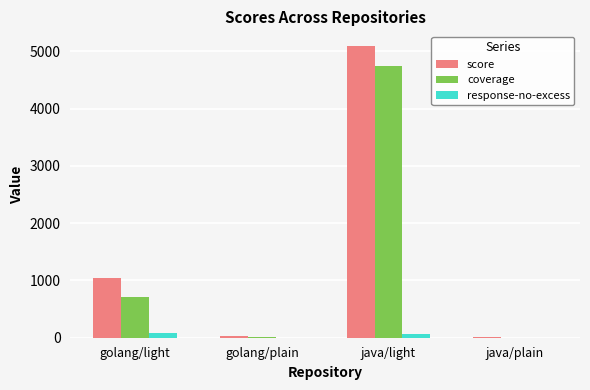

Is it true that response-no-excess equals 75 at golang/light?

True